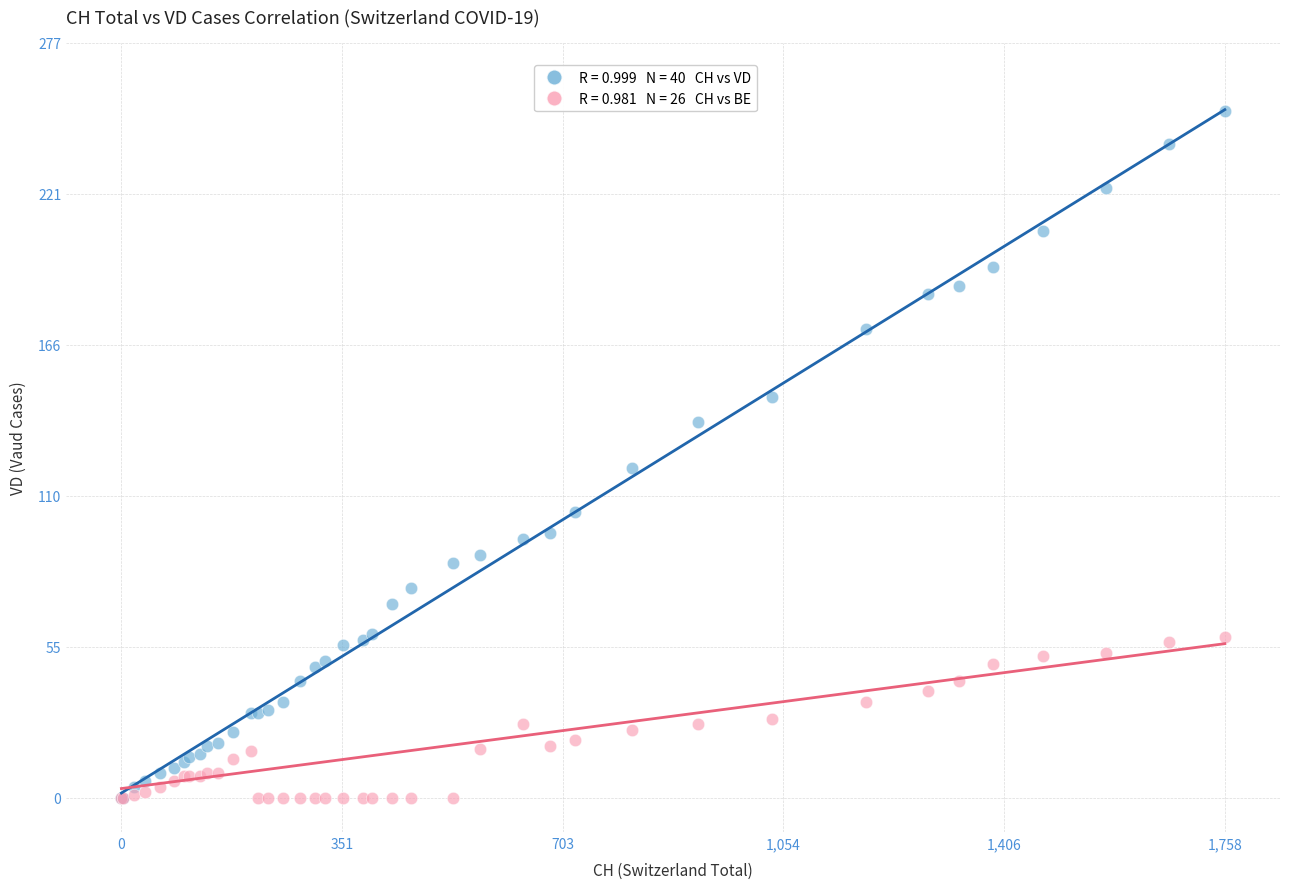

Across all series, what Y value is closest to 126?

121